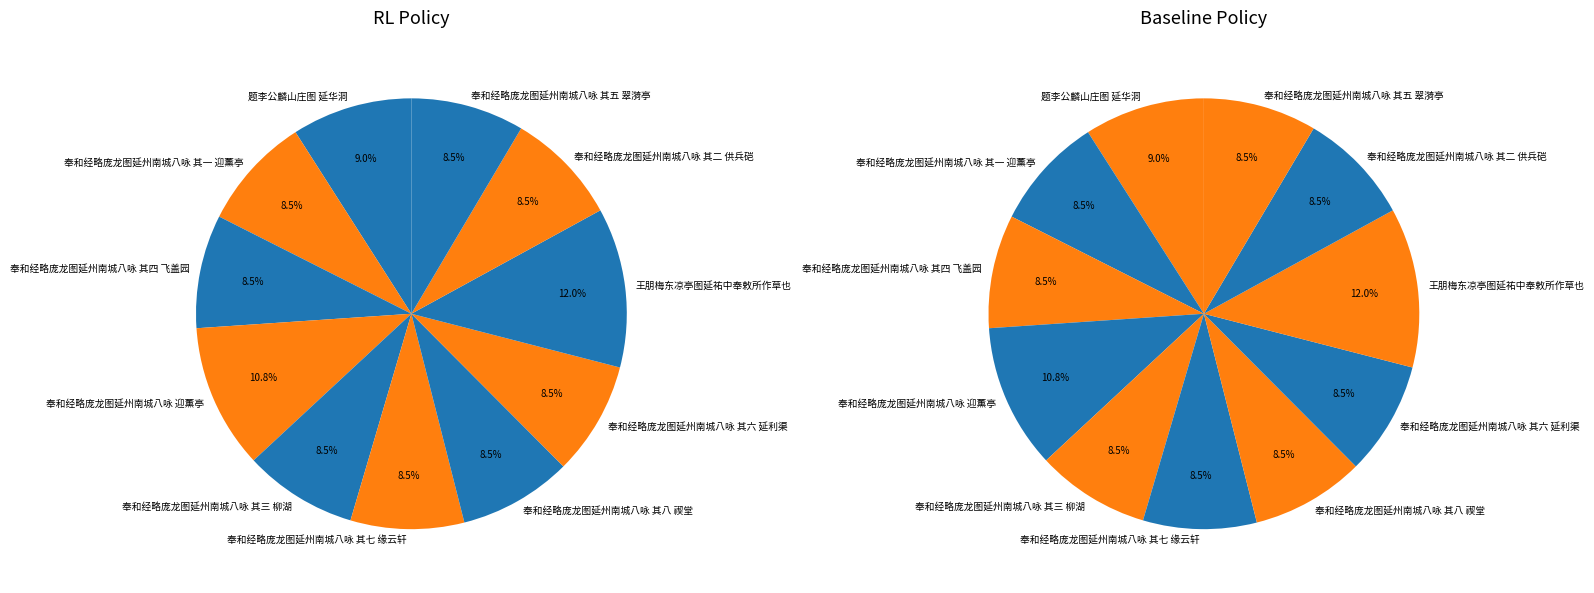

What is the largest slice in the pie chart?

王朋梅东凉亭图延祐中奉敕所作草也